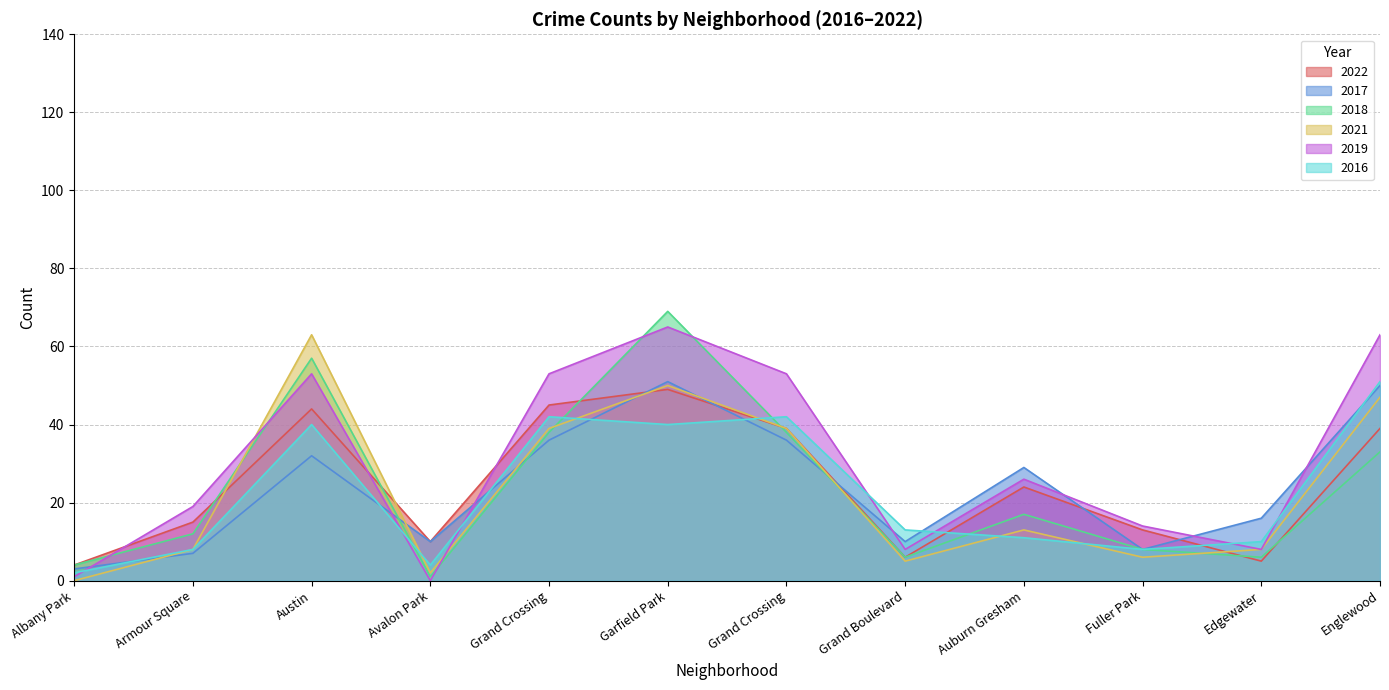

Which series has the widest spread of values?

2018